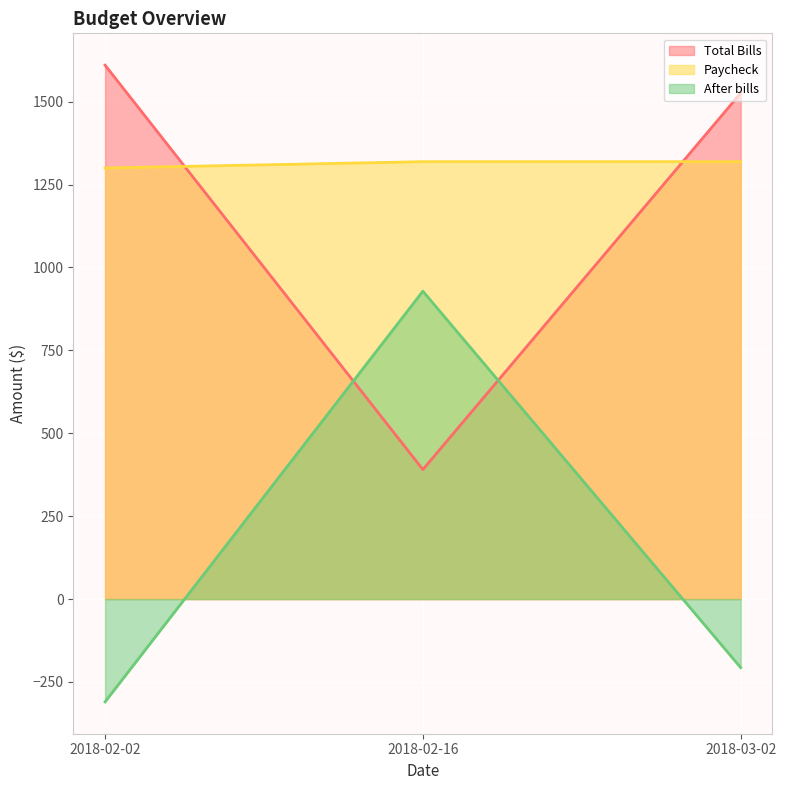

Where does the Total Bills series first go above 1525?

2018-02-02